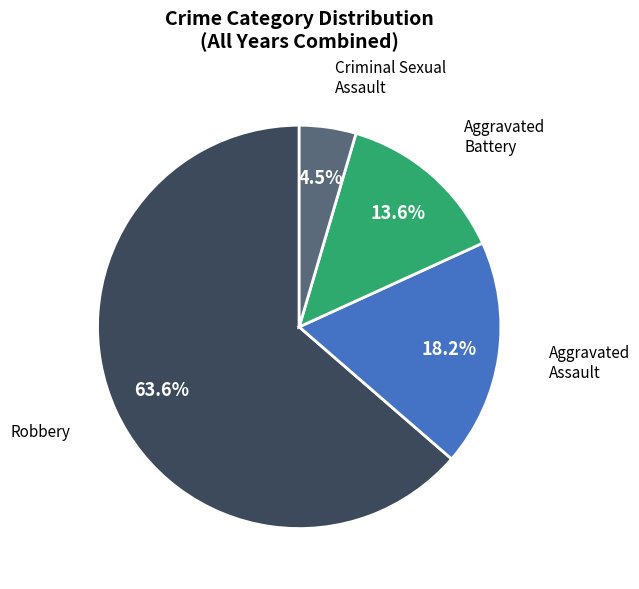

Is there any slice that represents more than half of the pie?

Yes